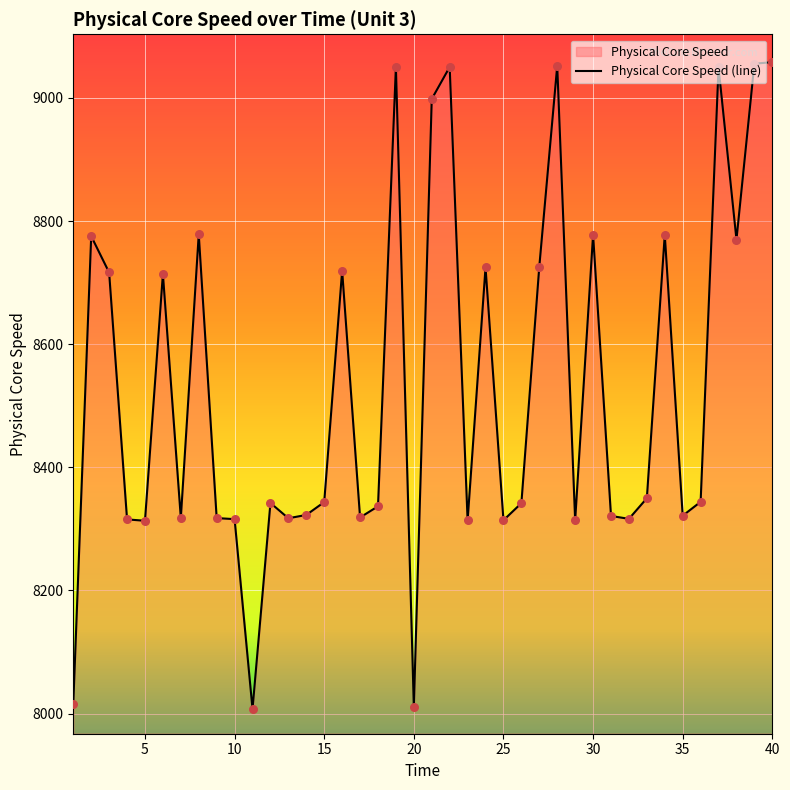

Which has a higher value, 36 or 20?

36